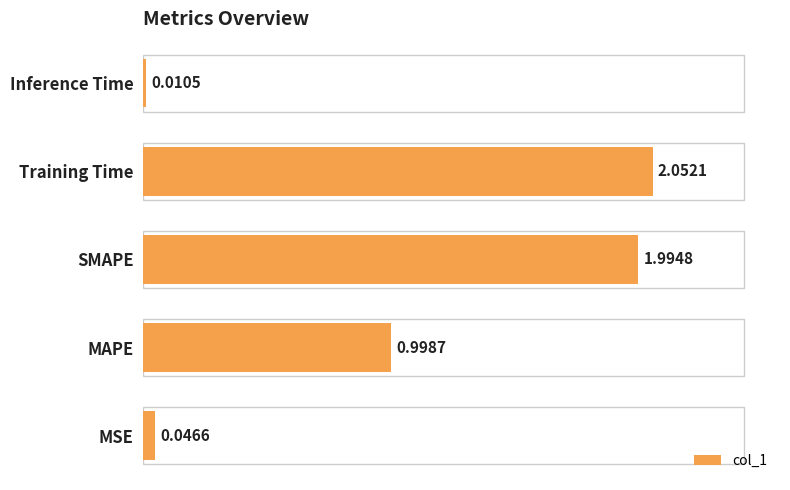

What is the change in value from MSE to MAPE?

+1.0